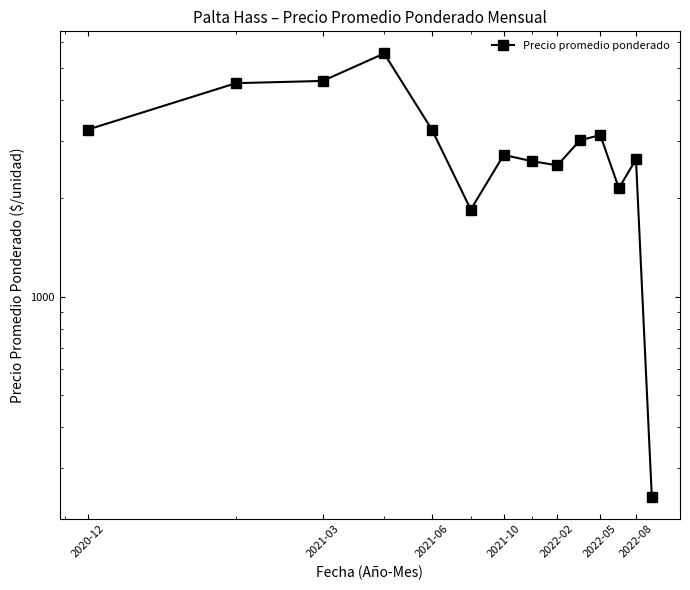

True or false: there are more than 1 points higher than both neighbors.

True